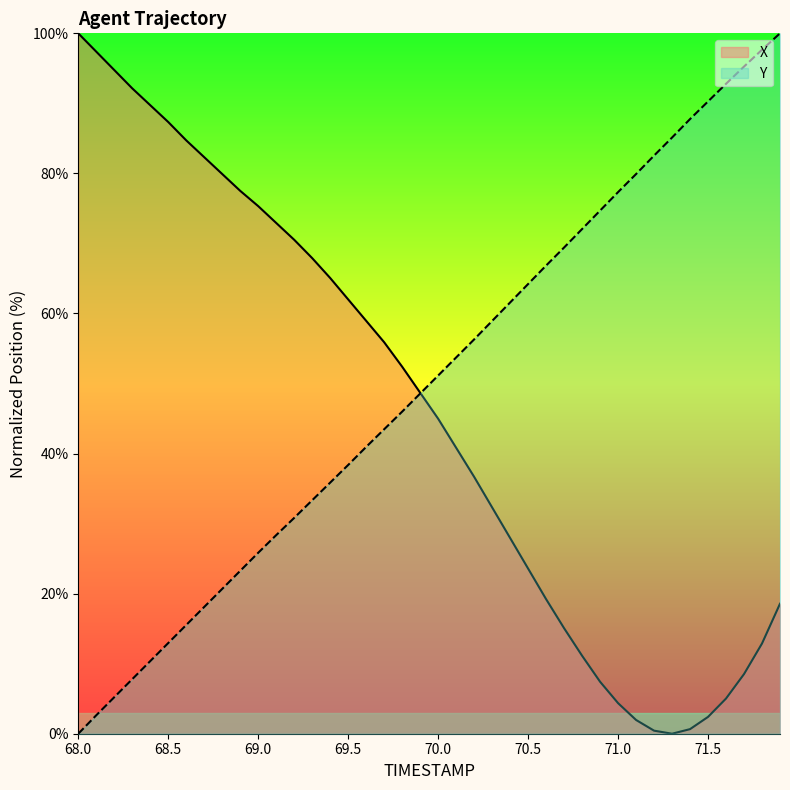

True or false: X and Y cross at least once.

True